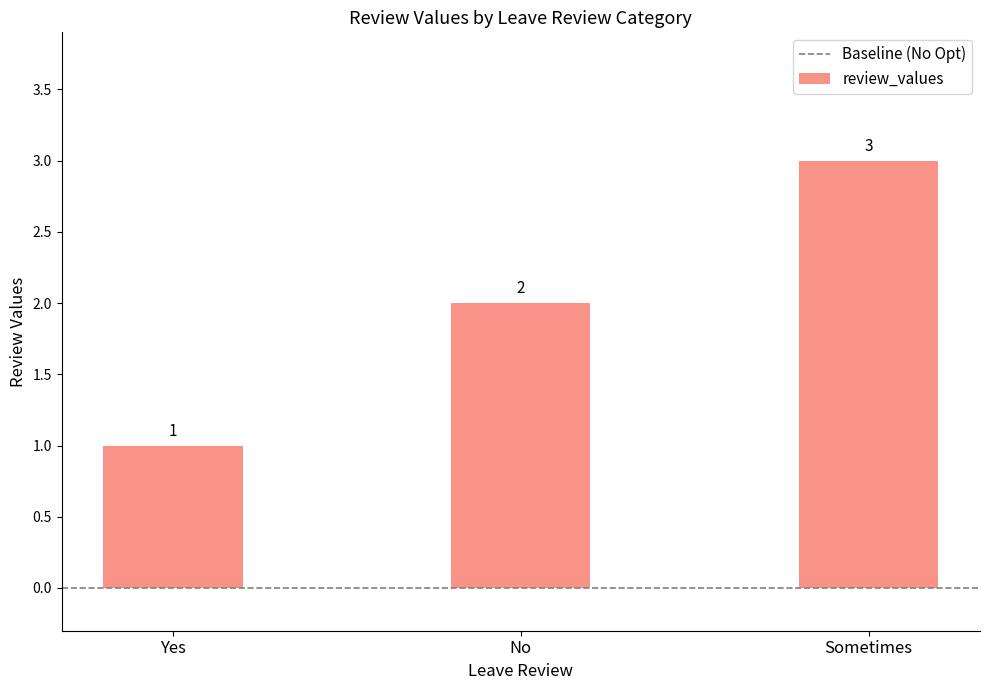

The value at Yes is 1. True or false?

True